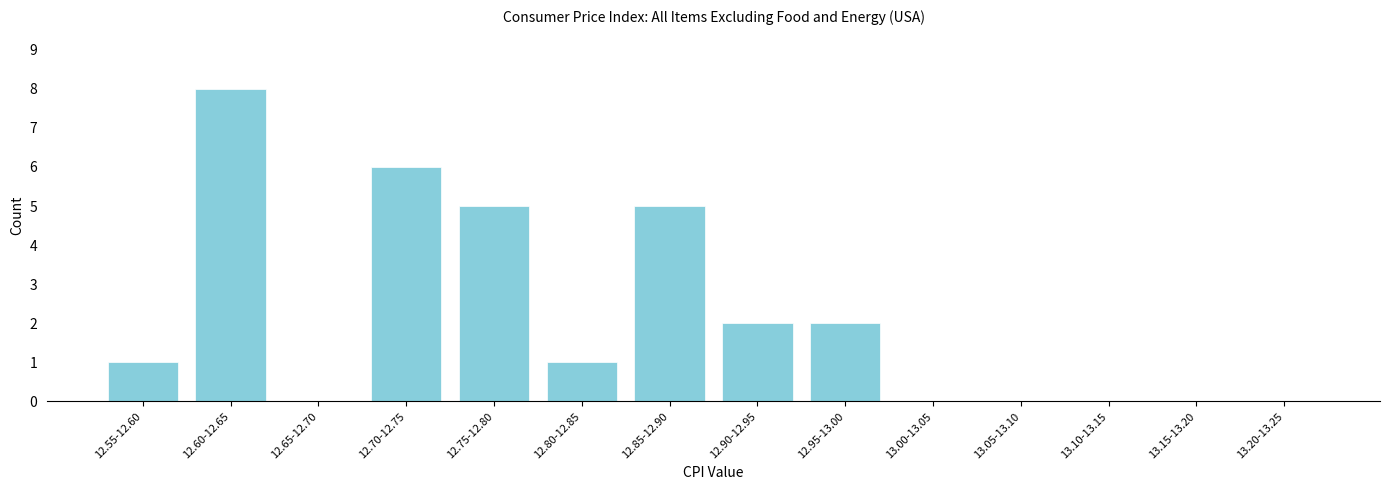

Reading right to left, extract all data points from this chart.

13.20-13.25=0	13.15-13.20=0	13.10-13.15=0	13.05-13.10=0	13.00-13.05=0	12.95-13.00=2	12.90-12.95=2	12.85-12.90=5	12.80-12.85=1	12.75-12.80=5	12.70-12.75=6	12.65-12.70=0	12.60-12.65=8	12.55-12.60=1